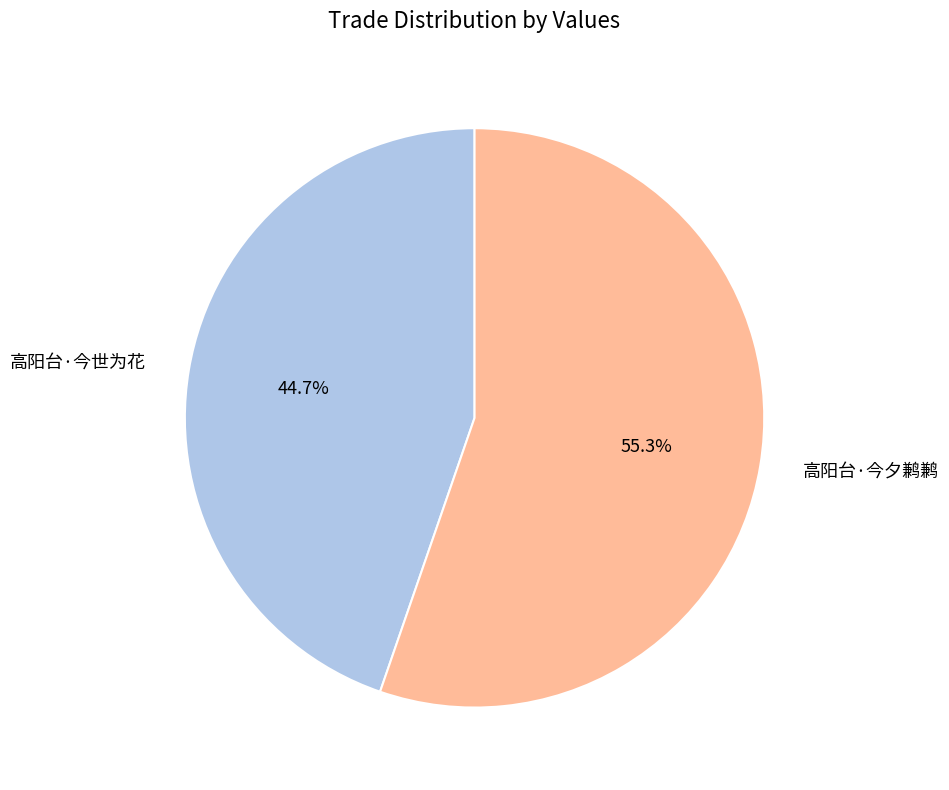

Which slice is the largest?

高阳台·今夕鹣鹣